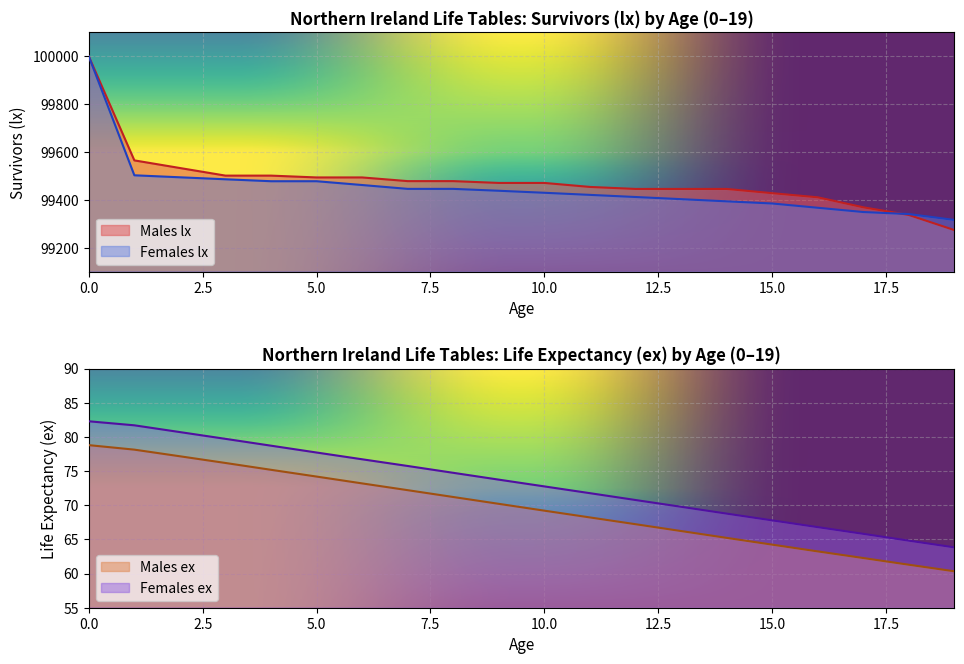

True or false: Females ex and Females lx intersect in this chart.

False